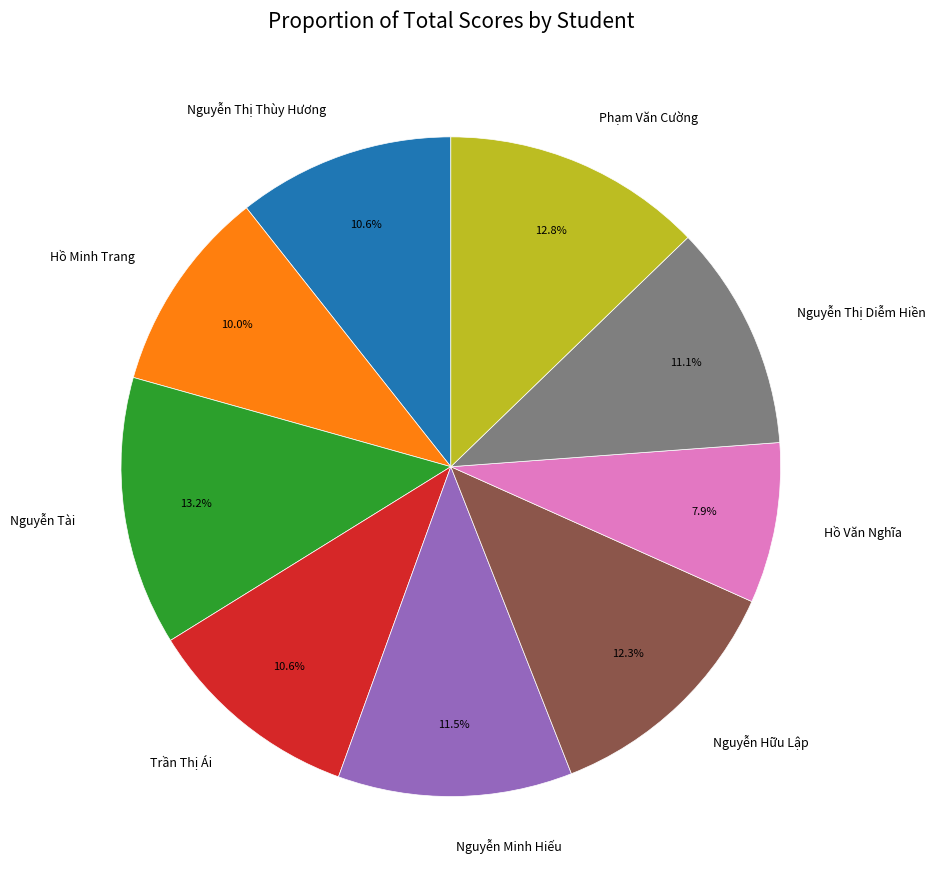

To the nearest percent, what portion does Hồ Minh Trang represent?

10%